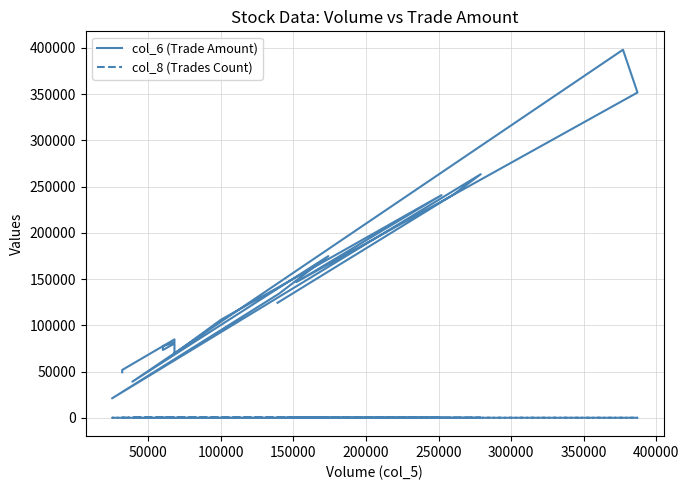

How many interior local valleys does the col_8 (Trades Count) series have?

1